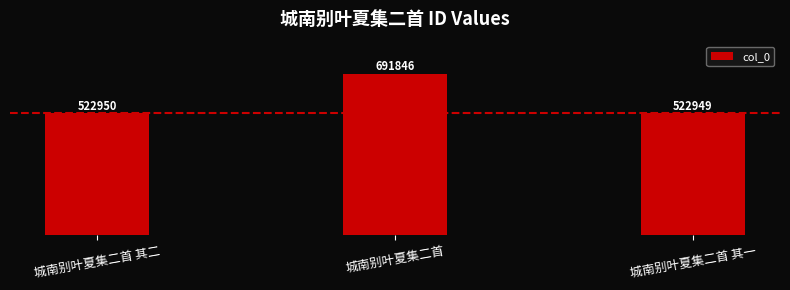

What is the difference between the maximum and second lowest values?

168896